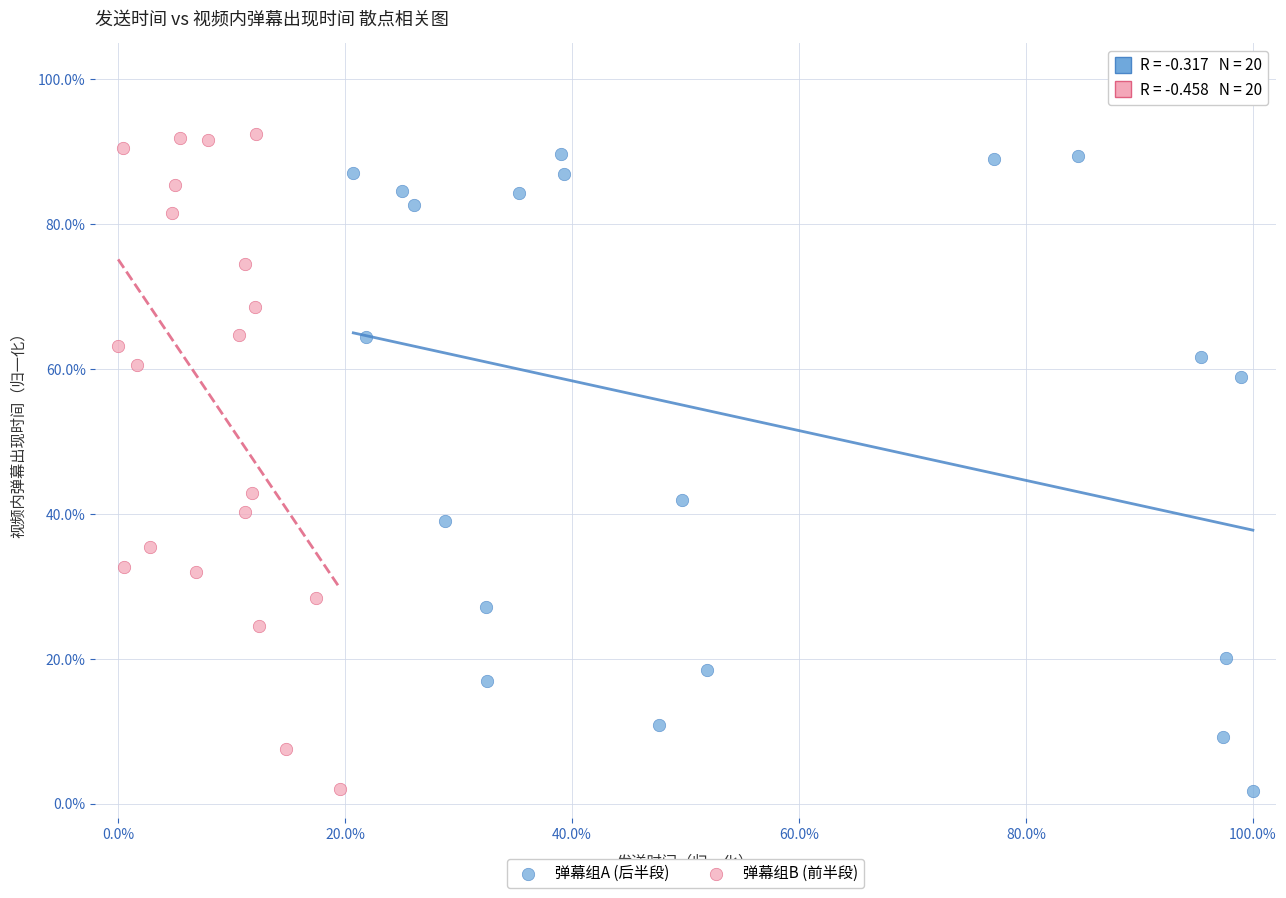

What are all the series names shown in the legend?

弹幕组A (后半段), 弹幕组B (前半段)